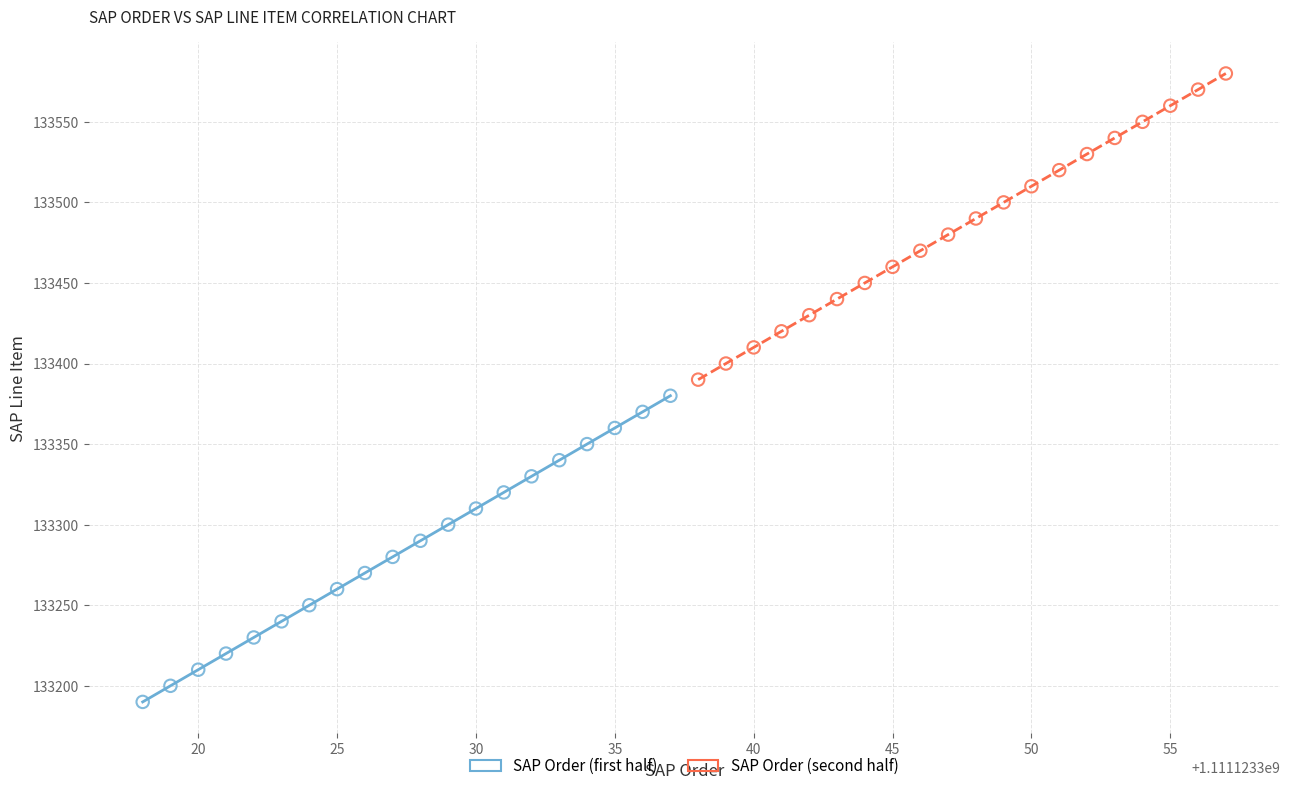

Which series contains the lowest Y value?

SAP Order (first half)